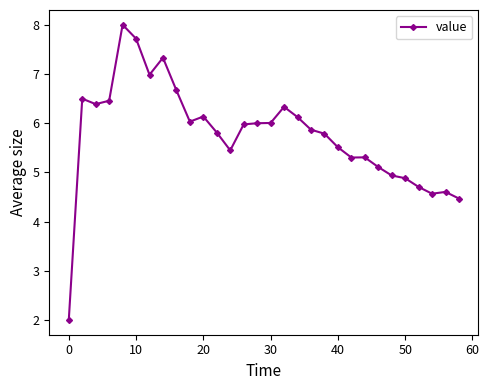

Reading left to right, extract all data points from this chart.

2.0	6.5	6.4	6.5	8.0	7.7	7.0	7.3	6.7	6.0	6.1	5.8	5.4	6.0	6.0	6.0	6.3	6.1	5.9	5.8	5.5	5.3	5.3	5.1	4.9	4.9	4.7	4.6	4.6	4.5